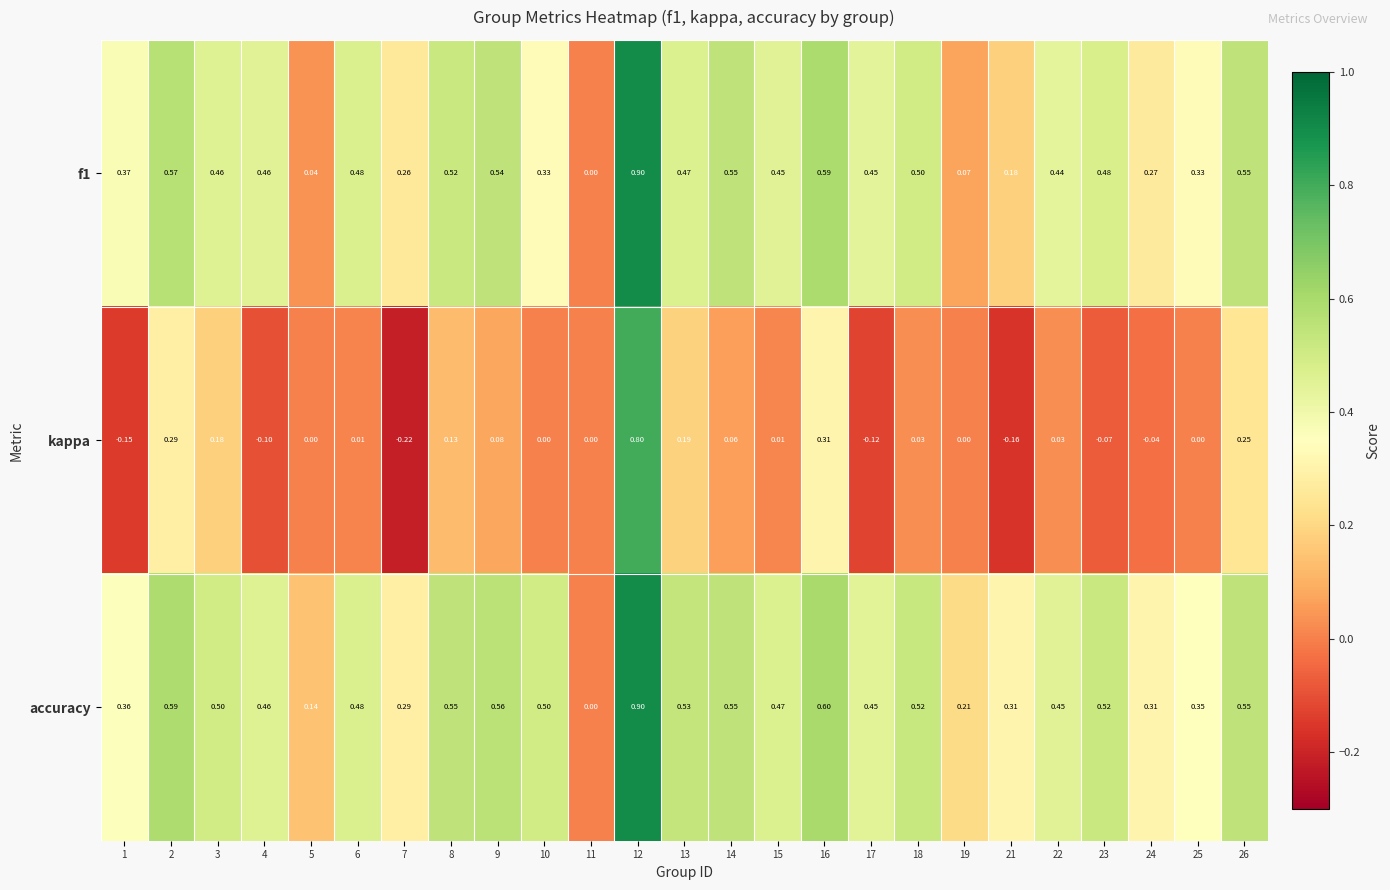

Which series has the widest spread of values?

kappa